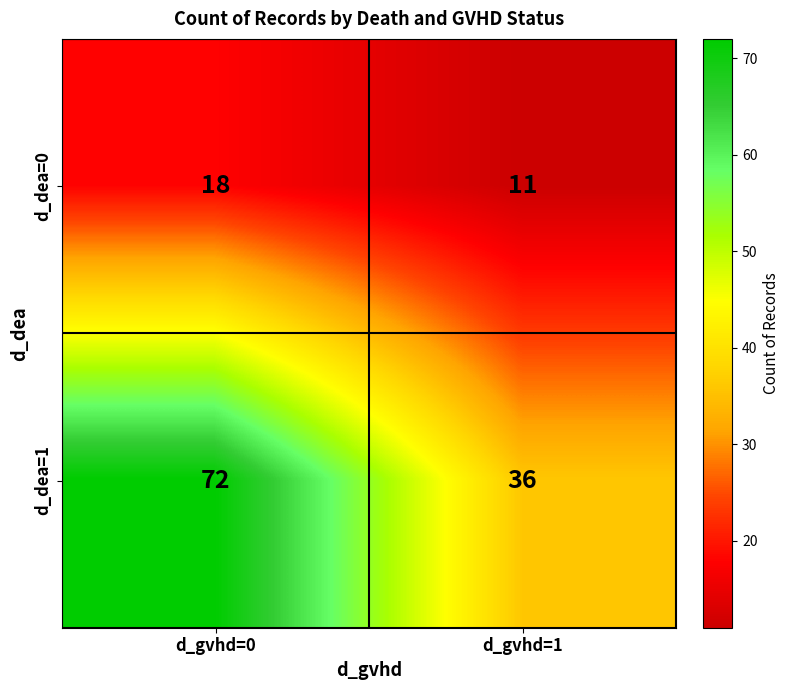

What is the sum of the d_dea=1 values at d_gvhd=1 and d_gvhd=0?

108